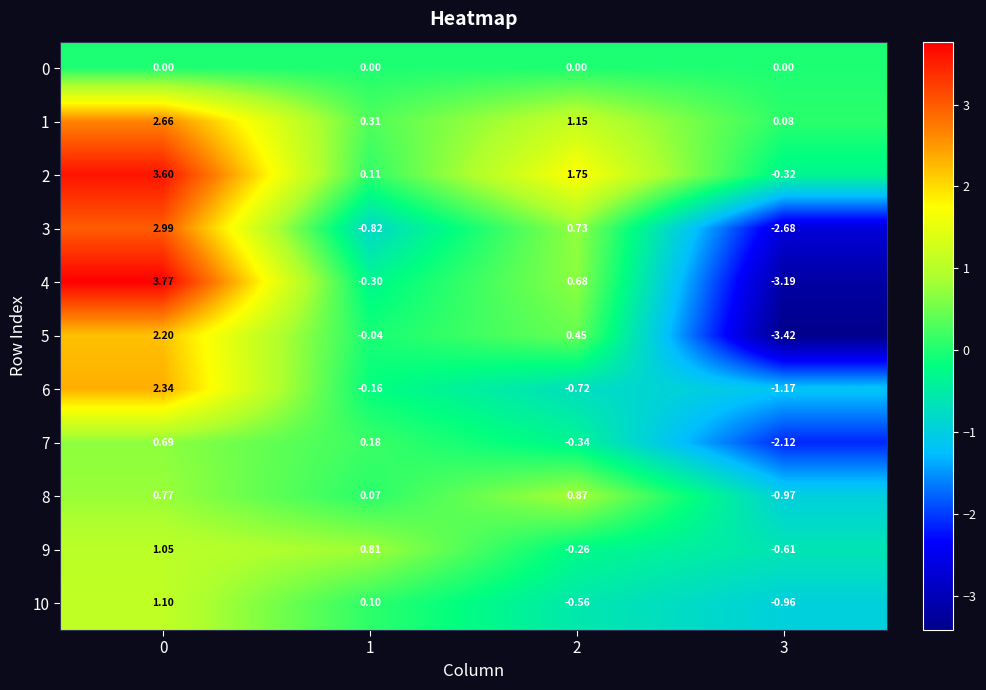

Is the value of 4 at 3 greater than the value of 6 at 1?

No